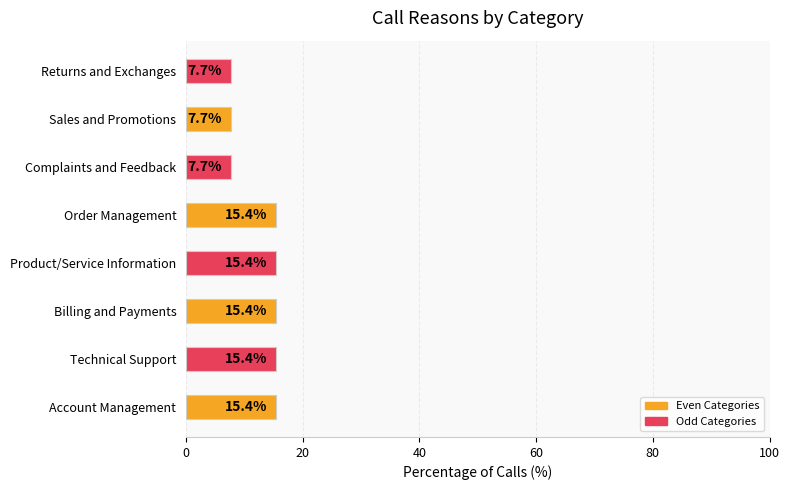

Which has a higher value, Billing and Payments or Returns and Exchanges?

Billing and Payments